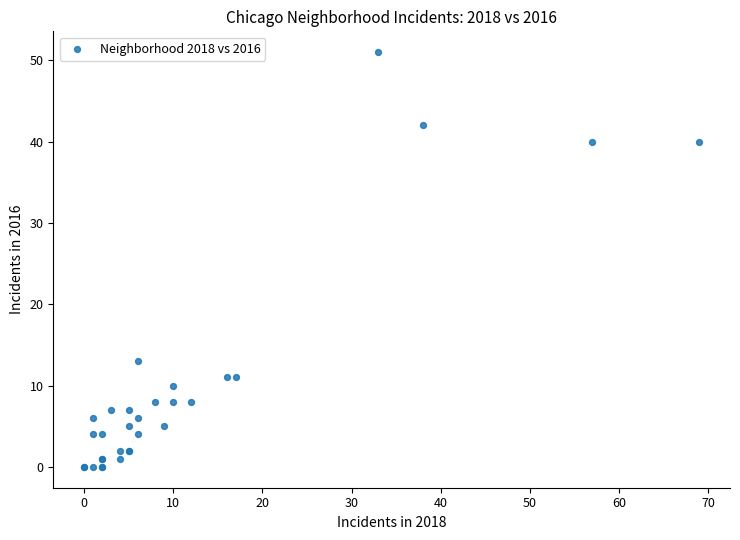

What Y value in the scatter plot is closest to 25?

13